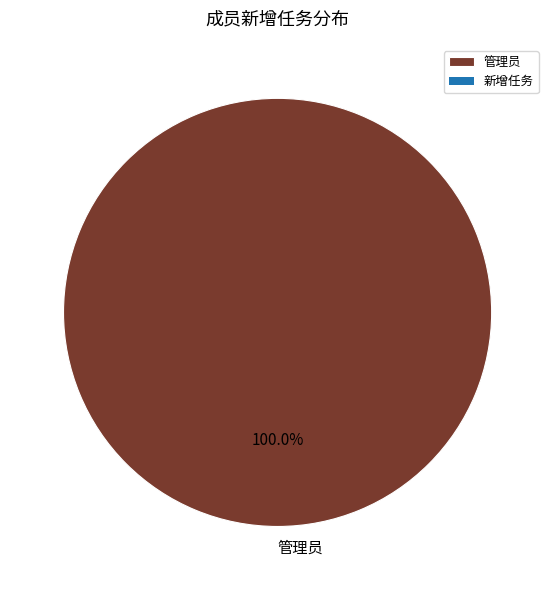

Which slice represents more than half of the pie?

管理员